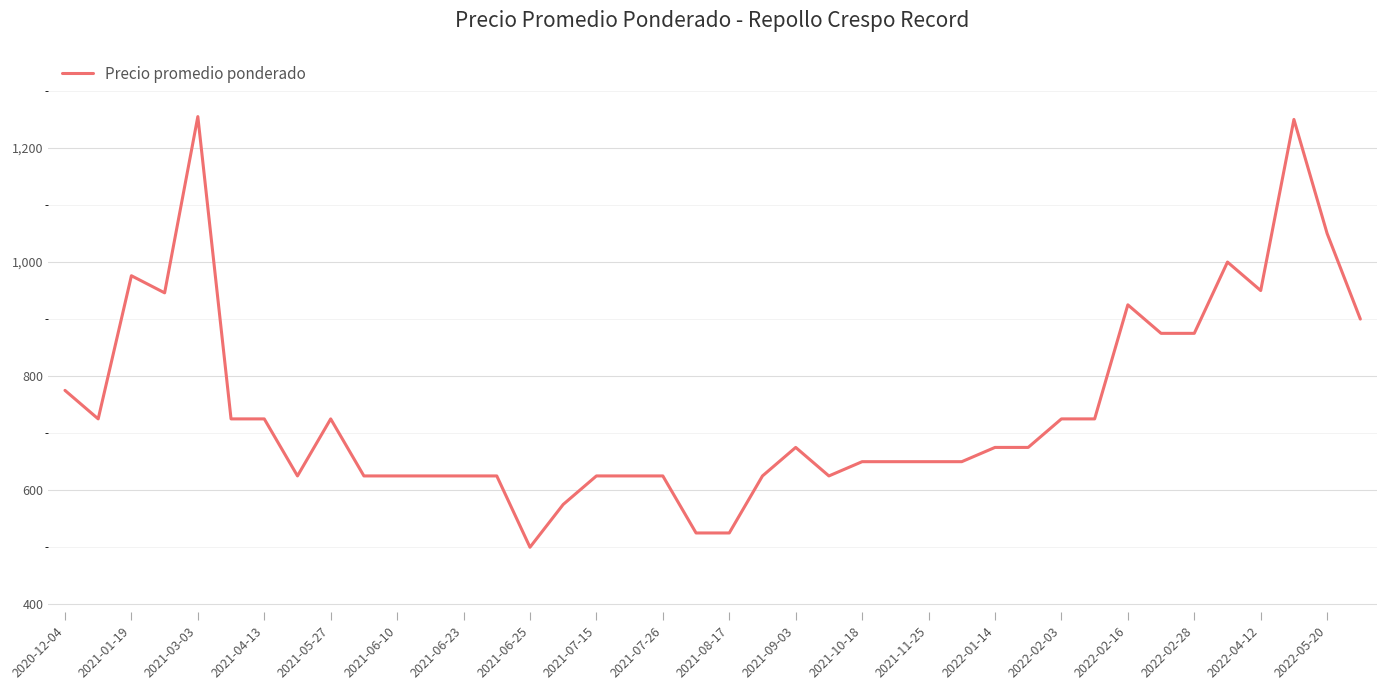

What is the smallest value displayed?

500